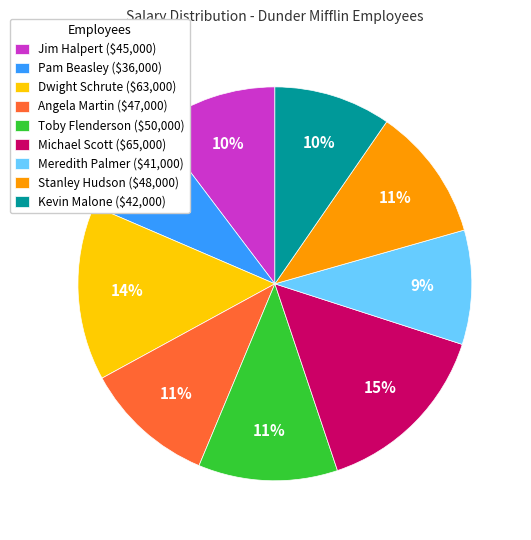

Is the sum of Stanley Hudson and Kevin Malone greater than half?

No